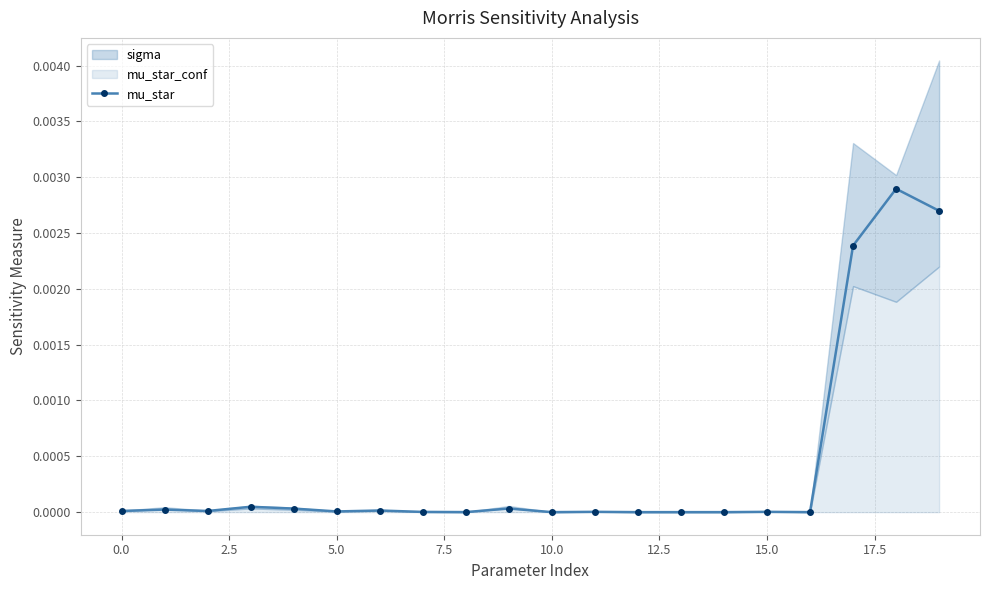

Is it true that the value at 17 is 0.0?

True